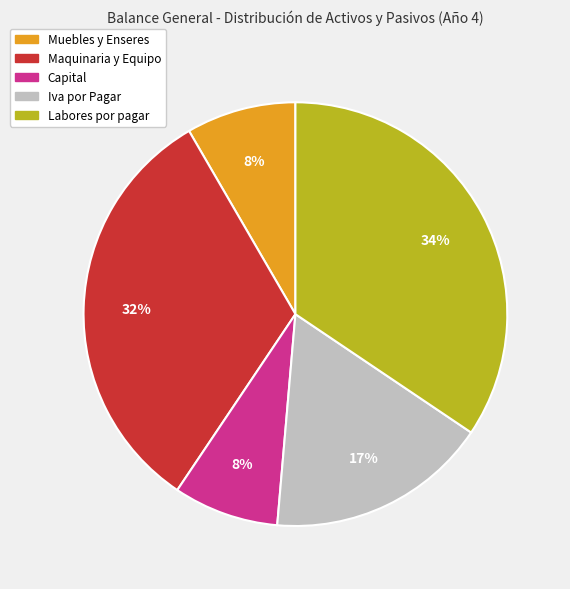

Is it true that Labores por pagar is 34% of the pie?

True